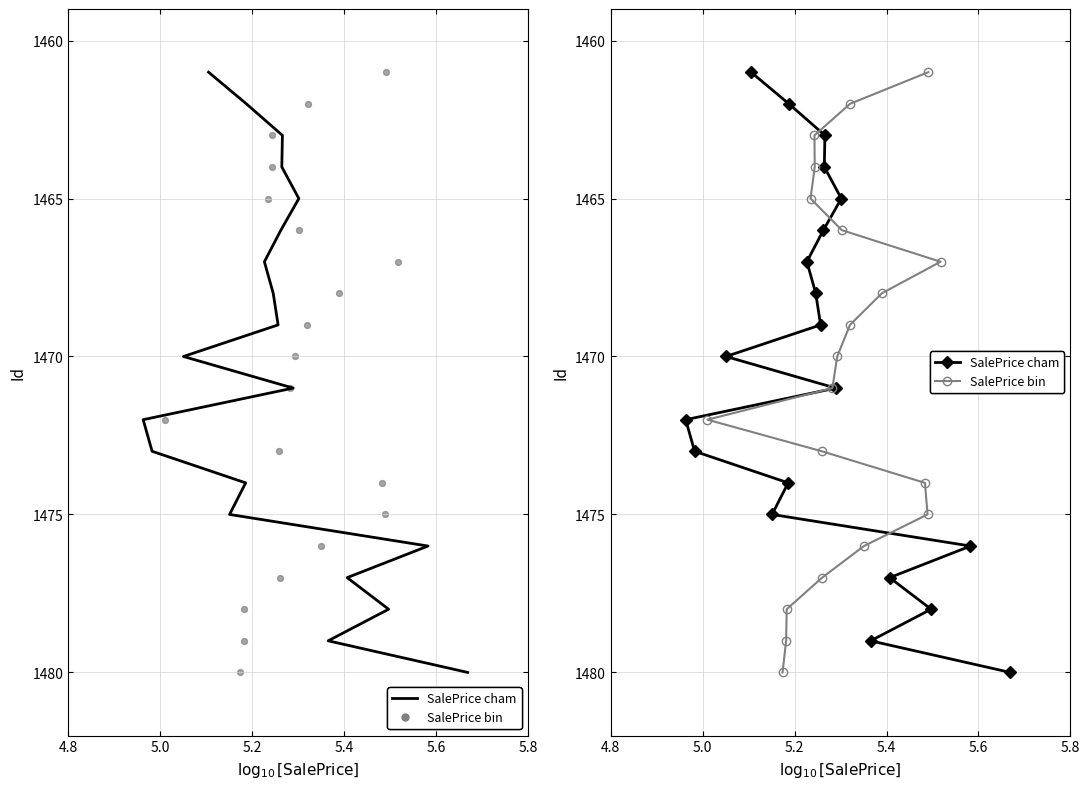

Is the value of SalePrice cham at 5.4 greater than the value of SalePrice bin at 13?

No